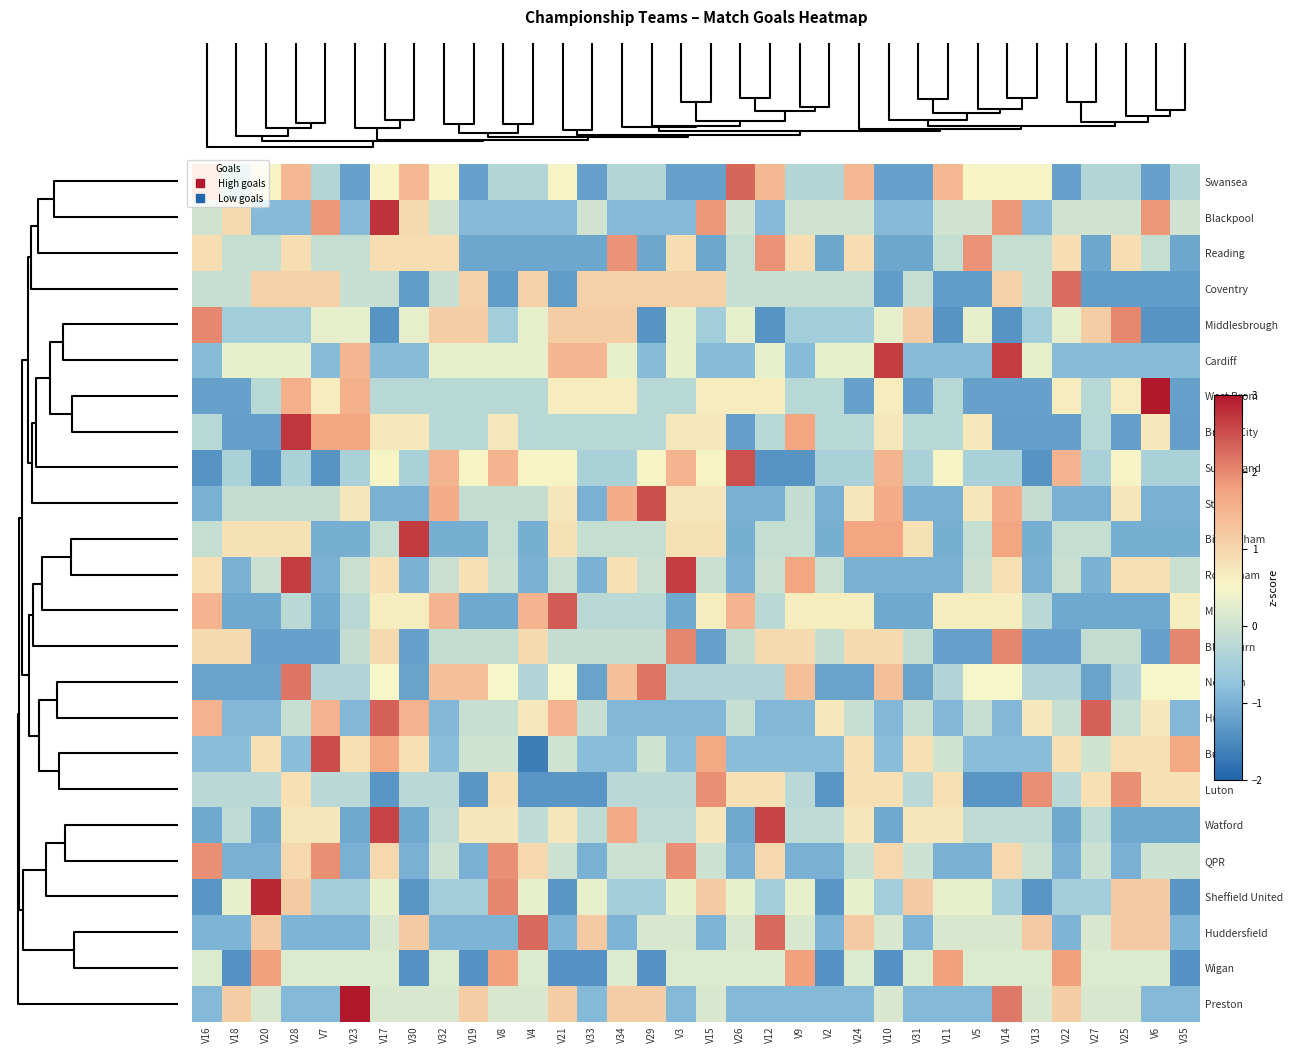

Count the number of data series in this chart.

24